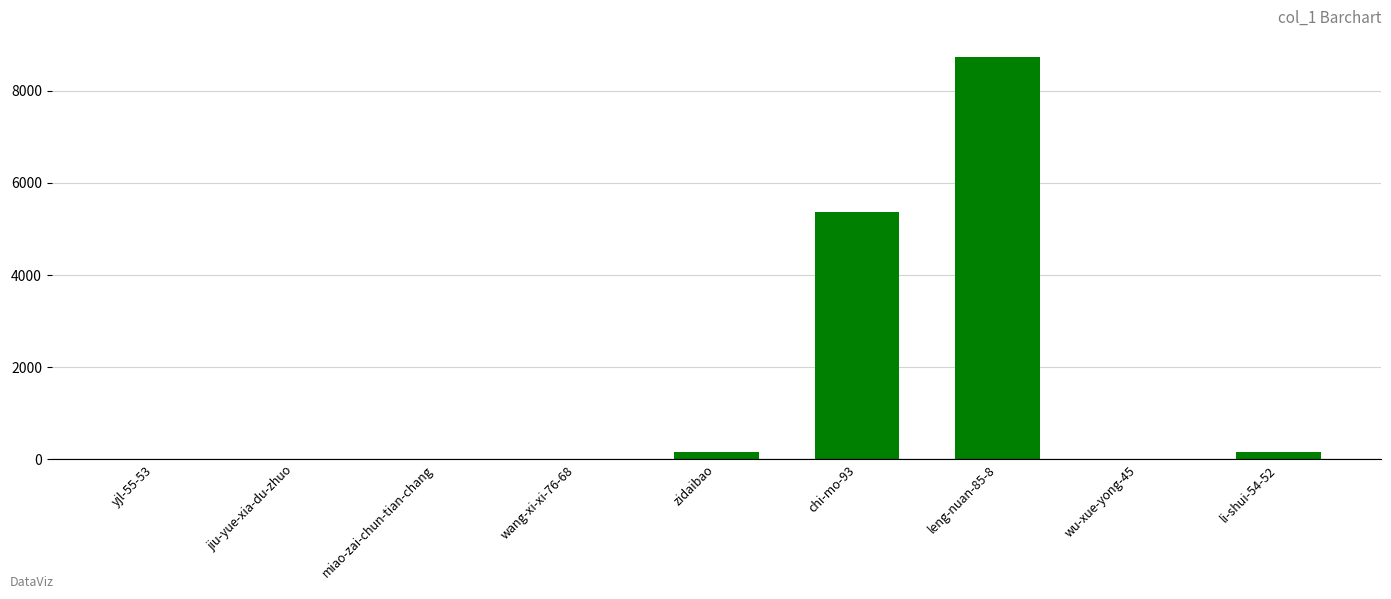

Where does the data first go above 14?

zidaibao